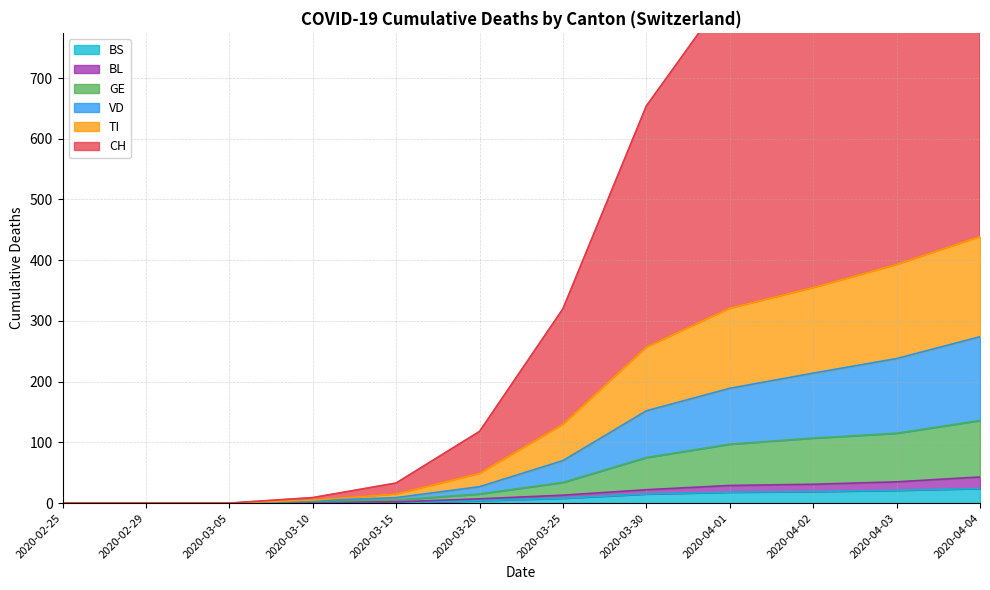

What is the label of the 11th point from the left?

2020-04-03